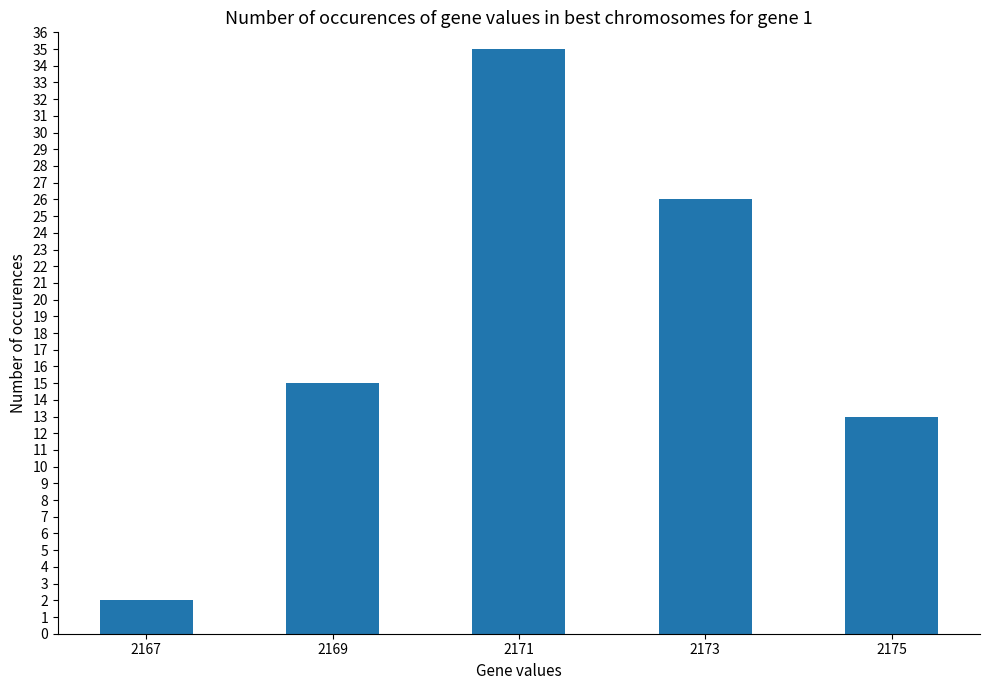

What is the change in value from 2169 to 2173?

+11